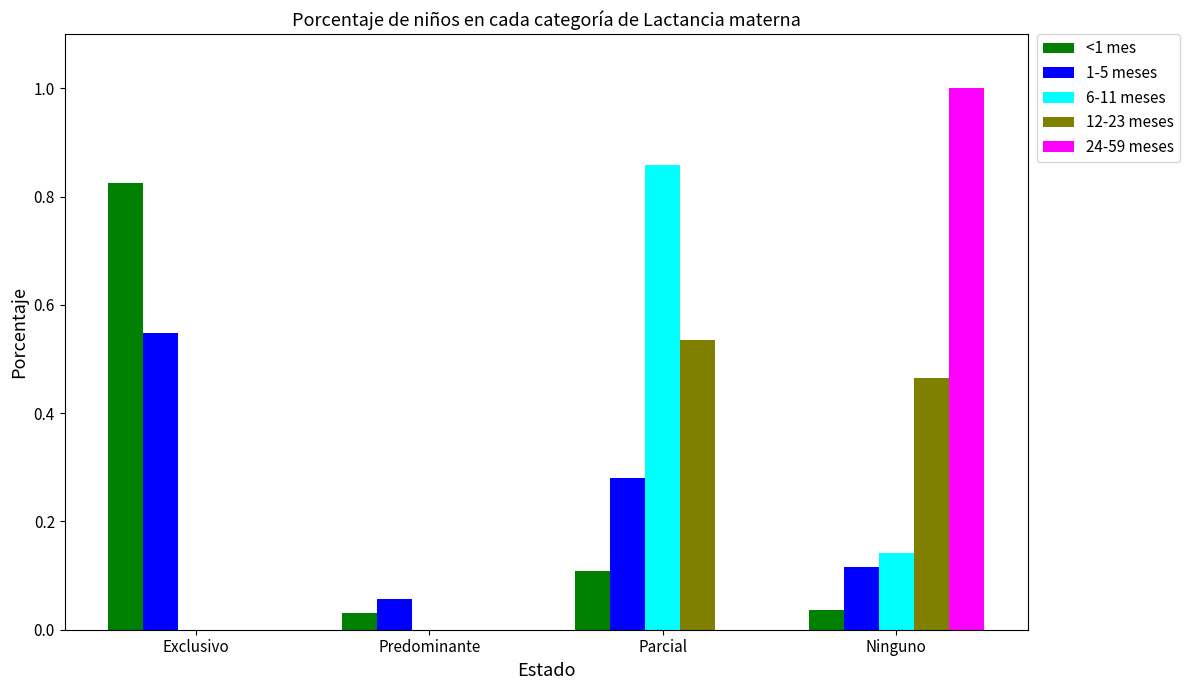

Which series changed the most between Predominante and Ninguno?

24-59 meses